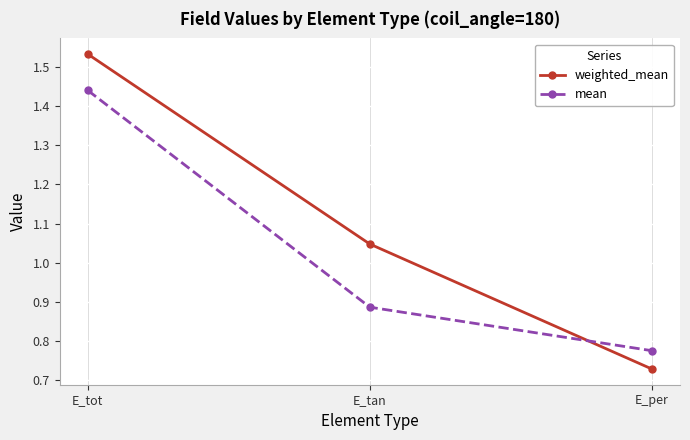

Which category has the lowest value across all series?

E_per